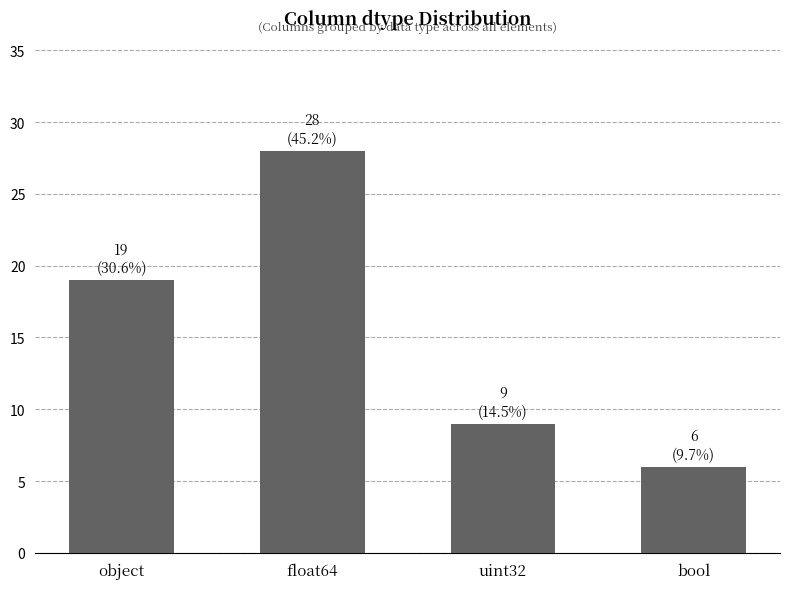

What is the value of the 1st bar from the left?

19